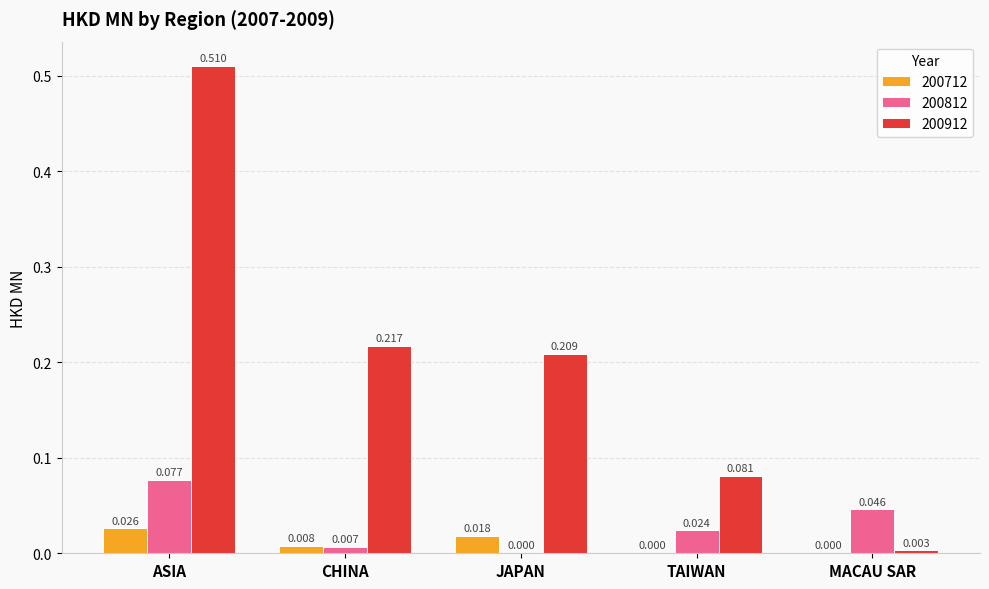

At which category is the sum across all series the highest?

ASIA